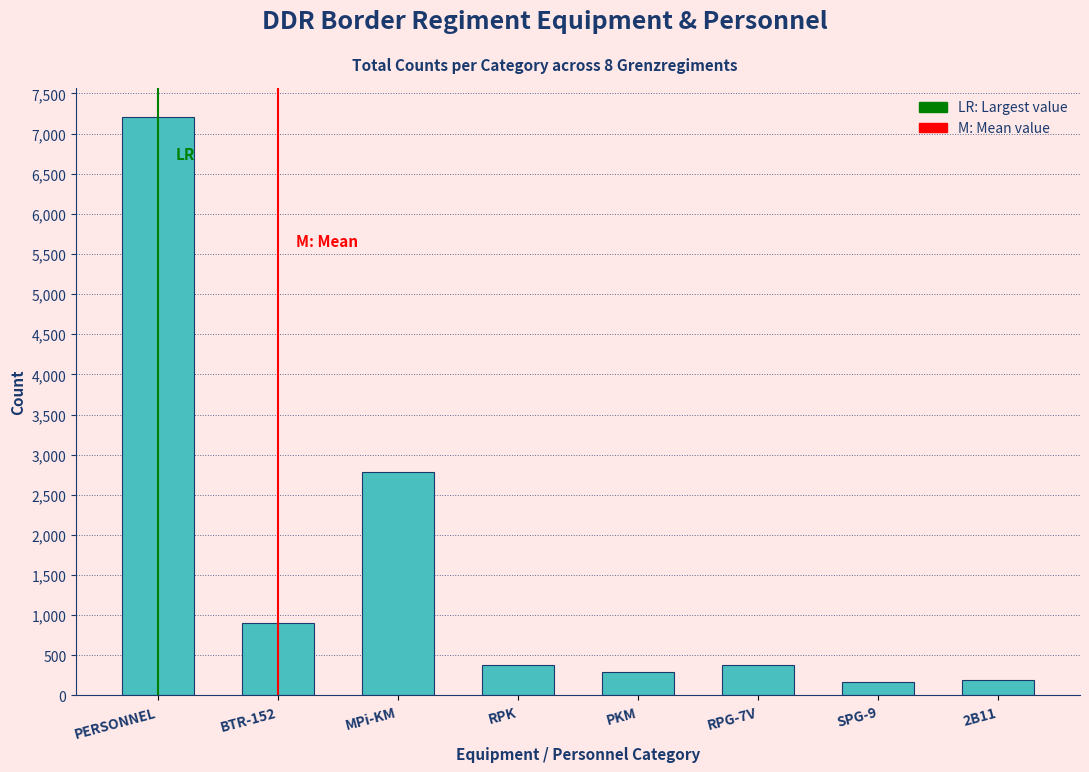

The chart shows a value of 904 at BTR-152. True or false?

True